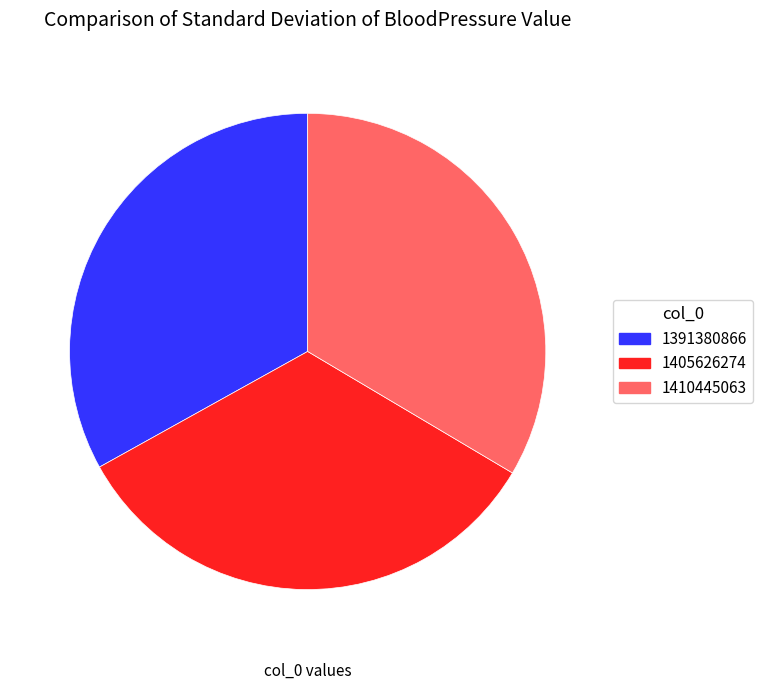

Combined, do 1405626274 and 1410445063 account for over 50%?

Yes